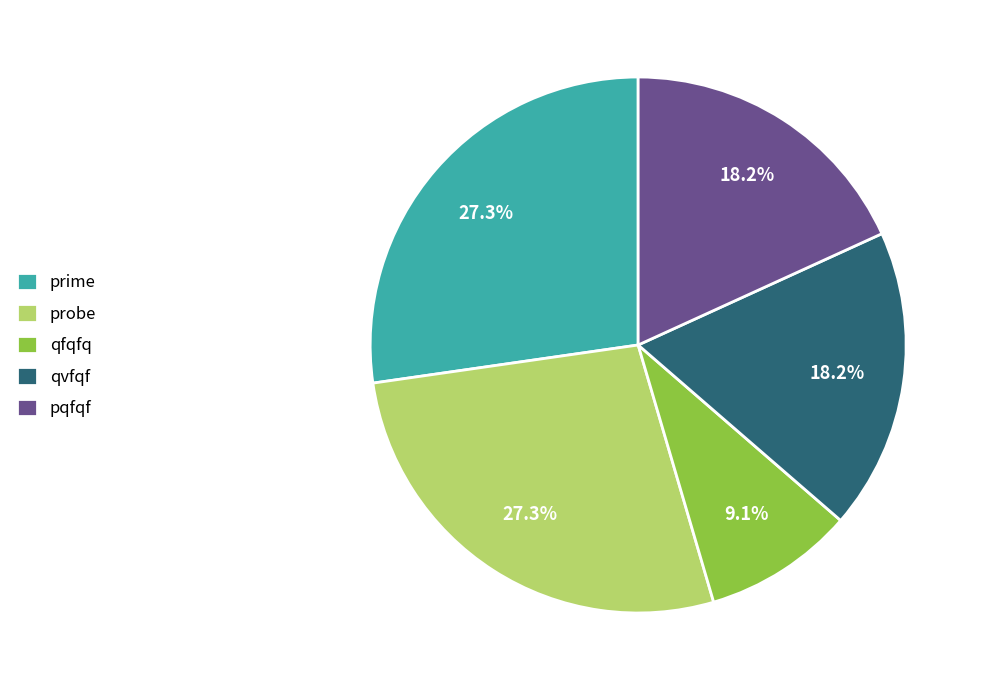

True or false: pqfqf accounts for 18% of the total.

True